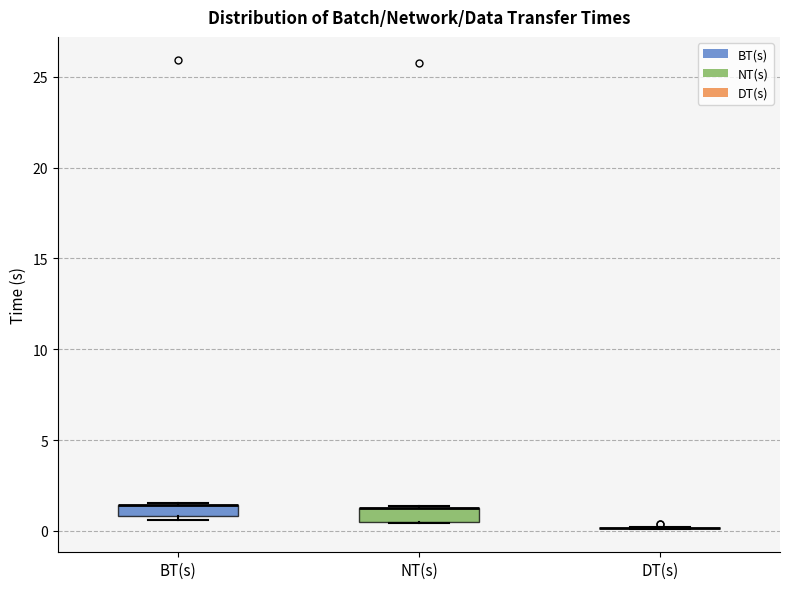

Where is the lower edge of the box for BT(s) on the y-axis? The values are not printed on the chart, so give them approximately, as read against the axis.

1.0